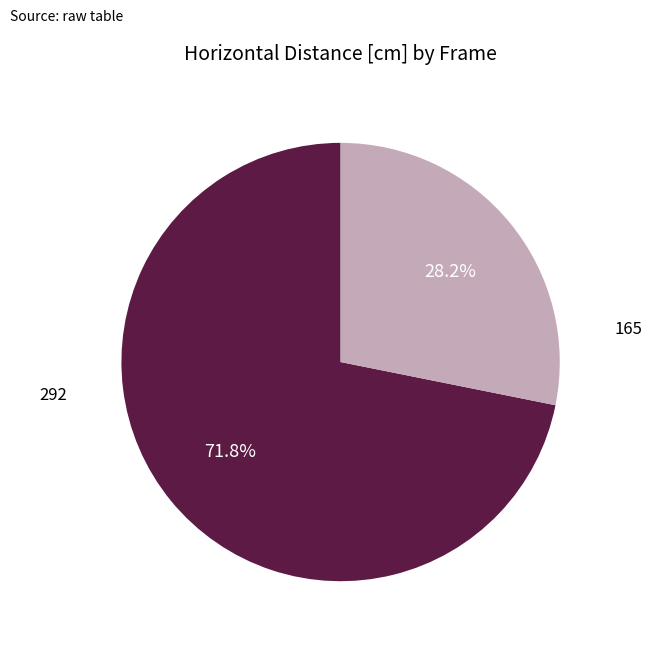

Is there any slice that represents more than half of the pie?

Yes